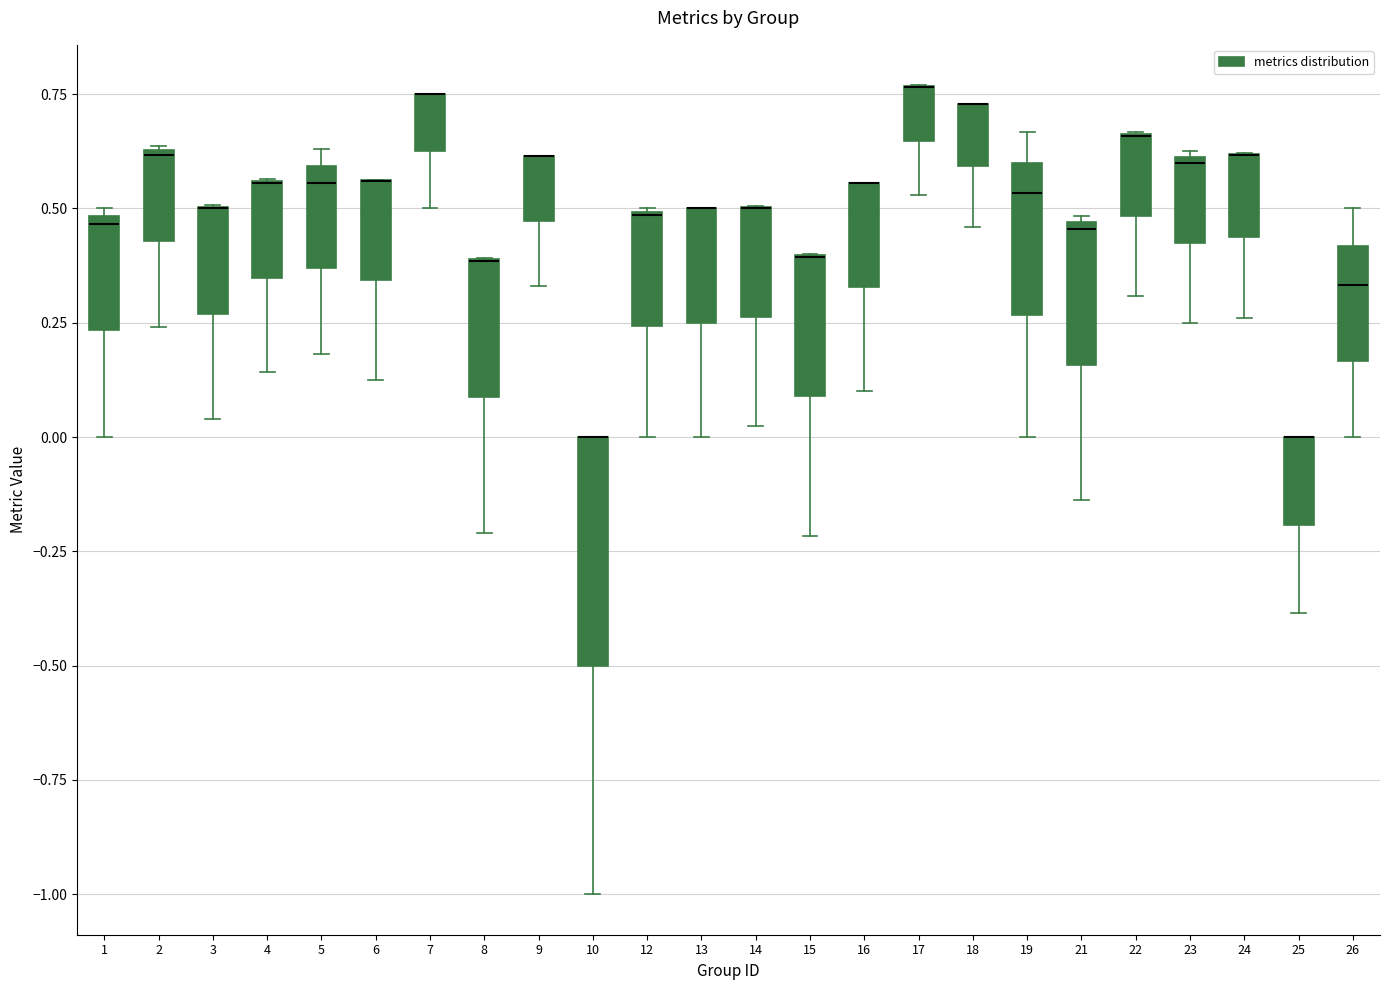

Reading left to right, transcribe this box plot: for each box, give where its median line is, the range the box spans, and where its two whiskers end, as read against the y-axis. The values are not printed on the chart, so give them approximately, as read against the axis.

1: median 0.45, box 0.25 to 0.50, whiskers 0.00 to 0.50 (just above the box's upper edge)
2: median 0.60, box 0.45 to 0.65, whiskers 0.25 to 0.65
3: median 0.50 (drawn on the box's upper edge), box 0.25 to 0.50, whiskers 0.05 to 0.50
4: median 0.55 (drawn on the box's upper edge), box 0.35 to 0.55, whiskers 0.15 to 0.55
5: median 0.55, box 0.35 to 0.60, whiskers 0.20 to 0.65
6: median 0.55 (drawn on the box's upper edge), box 0.35 to 0.55, whiskers 0.15 to 0.55
7: median 0.75 (drawn on the box's upper edge), box 0.65 to 0.75, whiskers 0.50 to 0.75
8: median 0.40 (drawn on the box's upper edge), box 0.10 to 0.40, whiskers -0.20 to 0.40
9: median 0.60 (drawn on the box's upper edge), box 0.45 to 0.60, whiskers 0.35 to 0.60
10: median 0.00 (drawn on the box's upper edge), box -0.50 to 0.00, whiskers -1.00 to 0.00
12: median 0.50 (drawn on the box's upper edge), box 0.25 to 0.50, whiskers 0.00 to 0.50
13: median 0.50 (drawn on the box's upper edge), box 0.25 to 0.50, whiskers 0.00 to 0.50
14: median 0.50 (drawn on the box's upper edge), box 0.25 to 0.50, whiskers 0.00 to 0.50
15: median 0.40 (drawn on the box's upper edge), box 0.10 to 0.40, whiskers -0.20 to 0.40
16: median 0.55 (drawn on the box's upper edge), box 0.35 to 0.55, whiskers 0.10 to 0.55
17: median 0.75 (drawn on the box's upper edge), box 0.65 to 0.75, whiskers 0.55 to 0.75
18: median 0.75 (drawn on the box's upper edge), box 0.60 to 0.75, whiskers 0.45 to 0.75
19: median 0.55, box 0.25 to 0.60, whiskers 0.00 to 0.65
21: median 0.45, box 0.15 to 0.45, whiskers -0.15 to 0.50
22: median 0.65 (drawn on the box's upper edge), box 0.50 to 0.65, whiskers 0.30 to 0.65
23: median 0.60, box 0.45 to 0.60, whiskers 0.25 to 0.65
24: median 0.60 (drawn on the box's upper edge), box 0.45 to 0.60, whiskers 0.25 to 0.60
25: median 0.00 (drawn on the box's upper edge), box -0.20 to 0.00, whiskers -0.40 to 0.00
26: median 0.35, box 0.15 to 0.40, whiskers 0.00 to 0.50